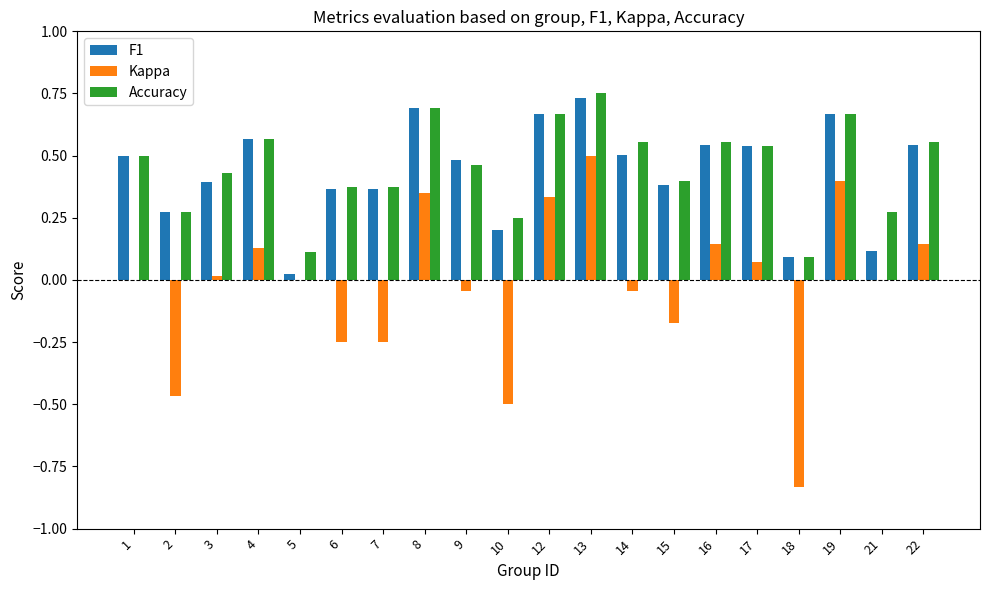

Count the number of data series in this chart.

3